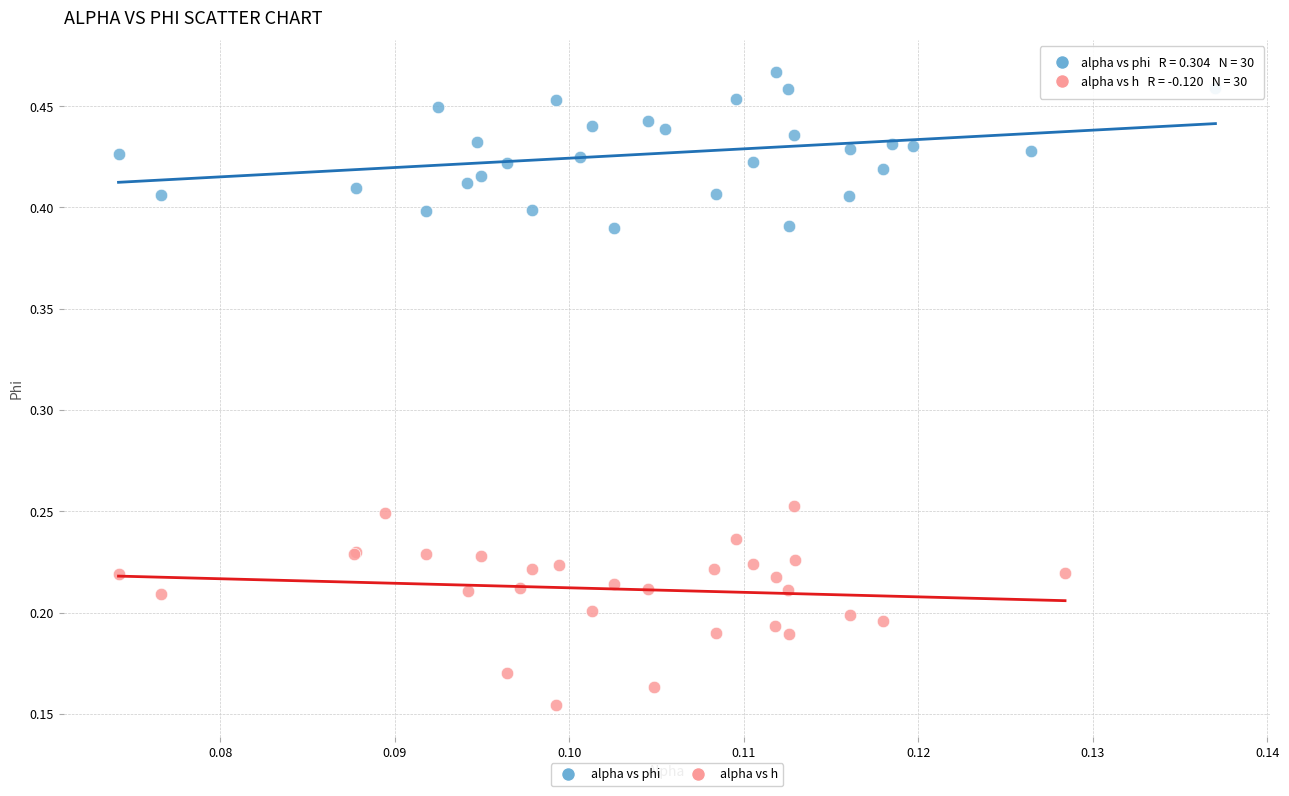

Which series contains the highest Y value?

alpha vs phi